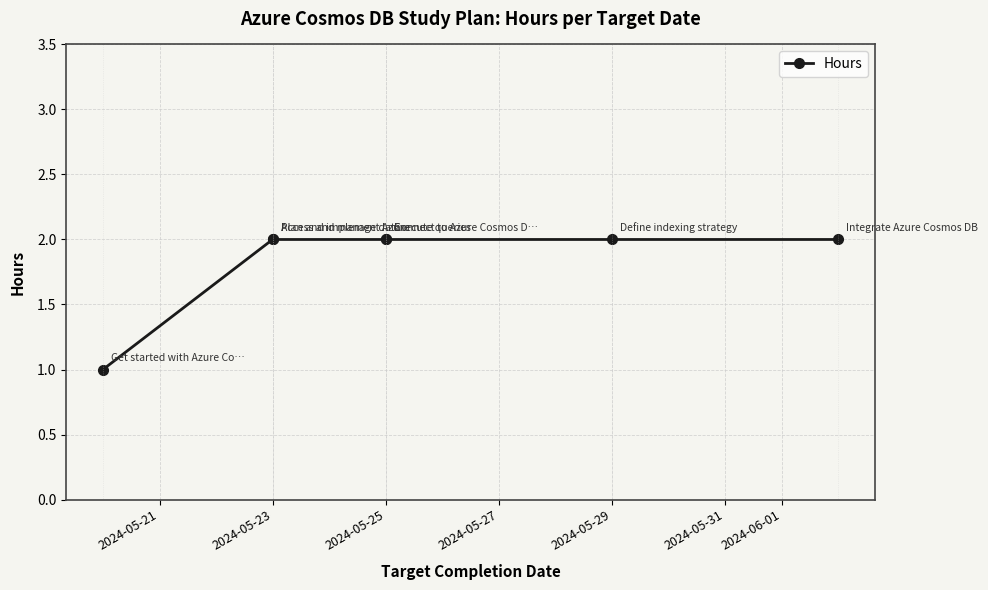

What is the average value?

2